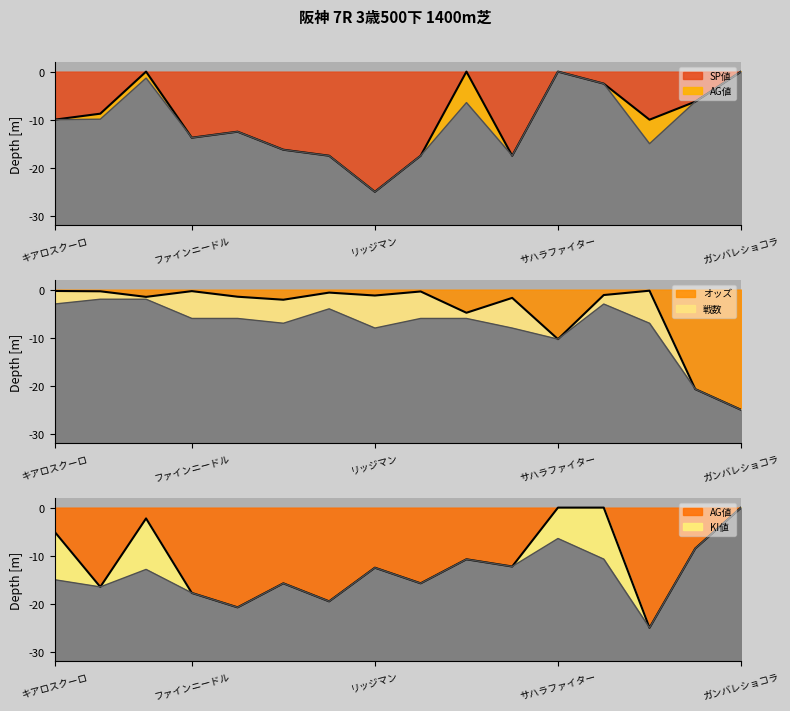

Where does the AG値 series first go above -12?

キアロスクーロ